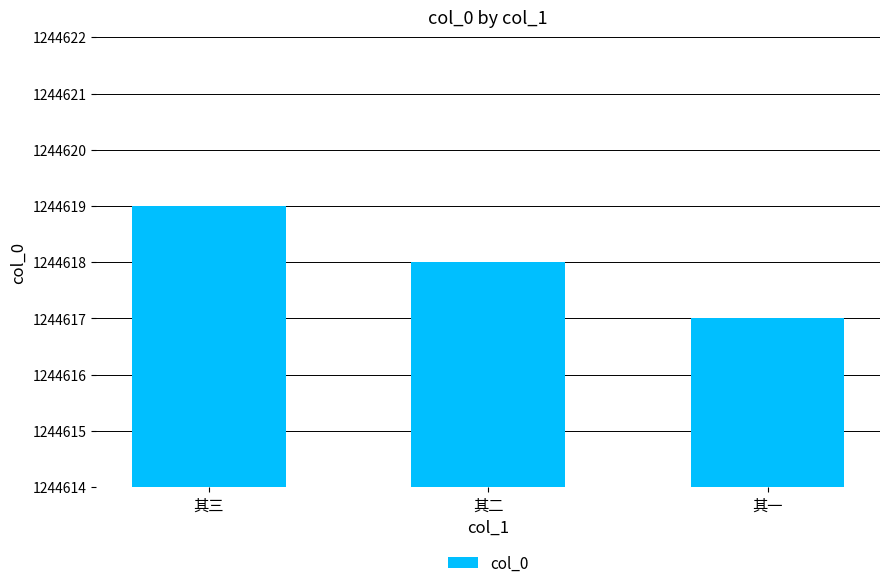

Reading left to right, what are all the values shown in this chart?

1244619	1244618	1244617